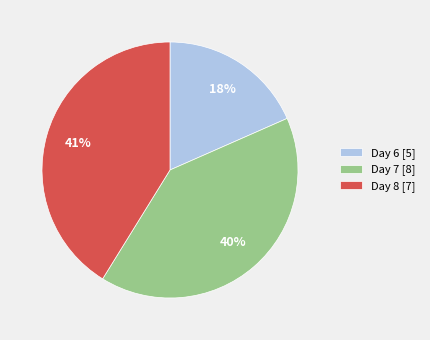

Is there any slice that represents more than half of the pie?

No